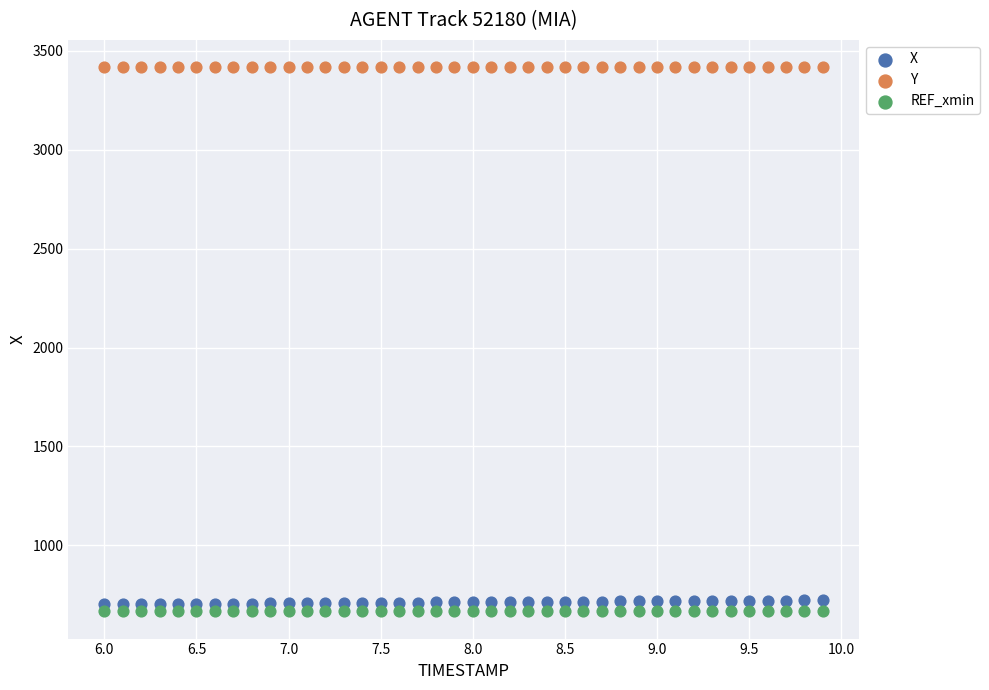

Which series contains the highest Y value?

Y